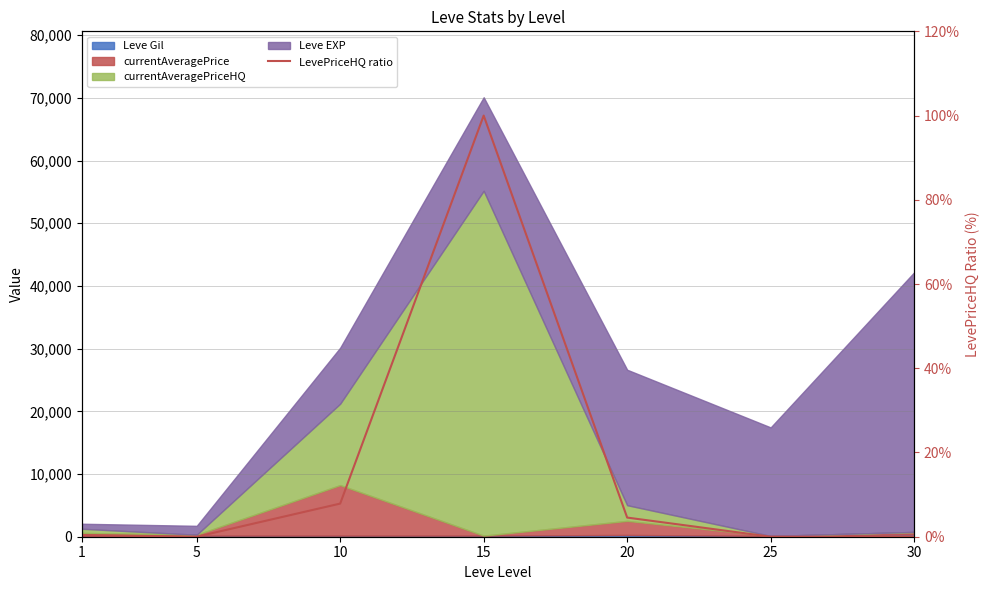

List the labels in order of value, smallest first.

5, 25, 30, 1, 20, 10, 15